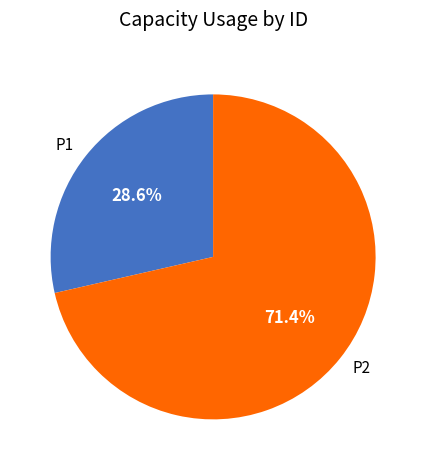

How many slices are in this pie chart?

2